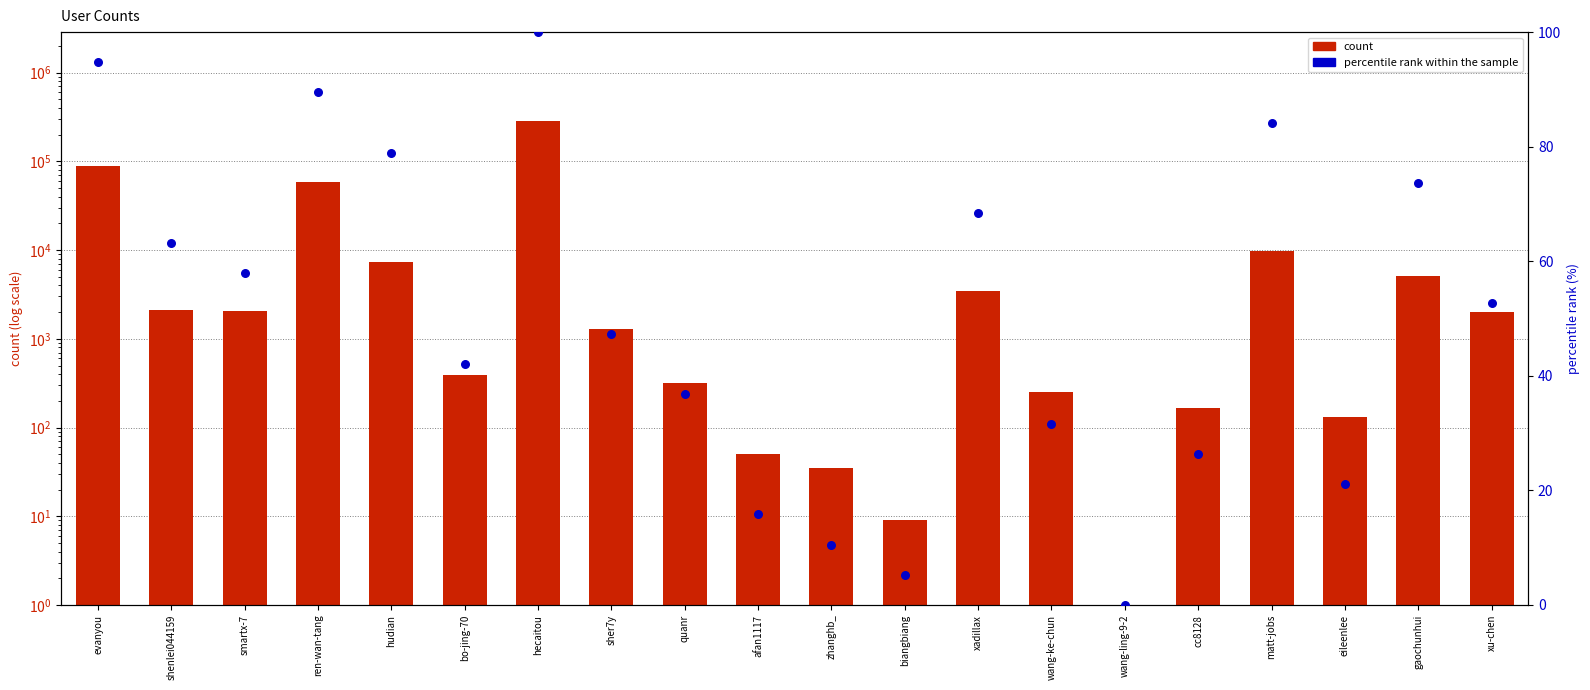

Which series has the largest total across all categories?

count